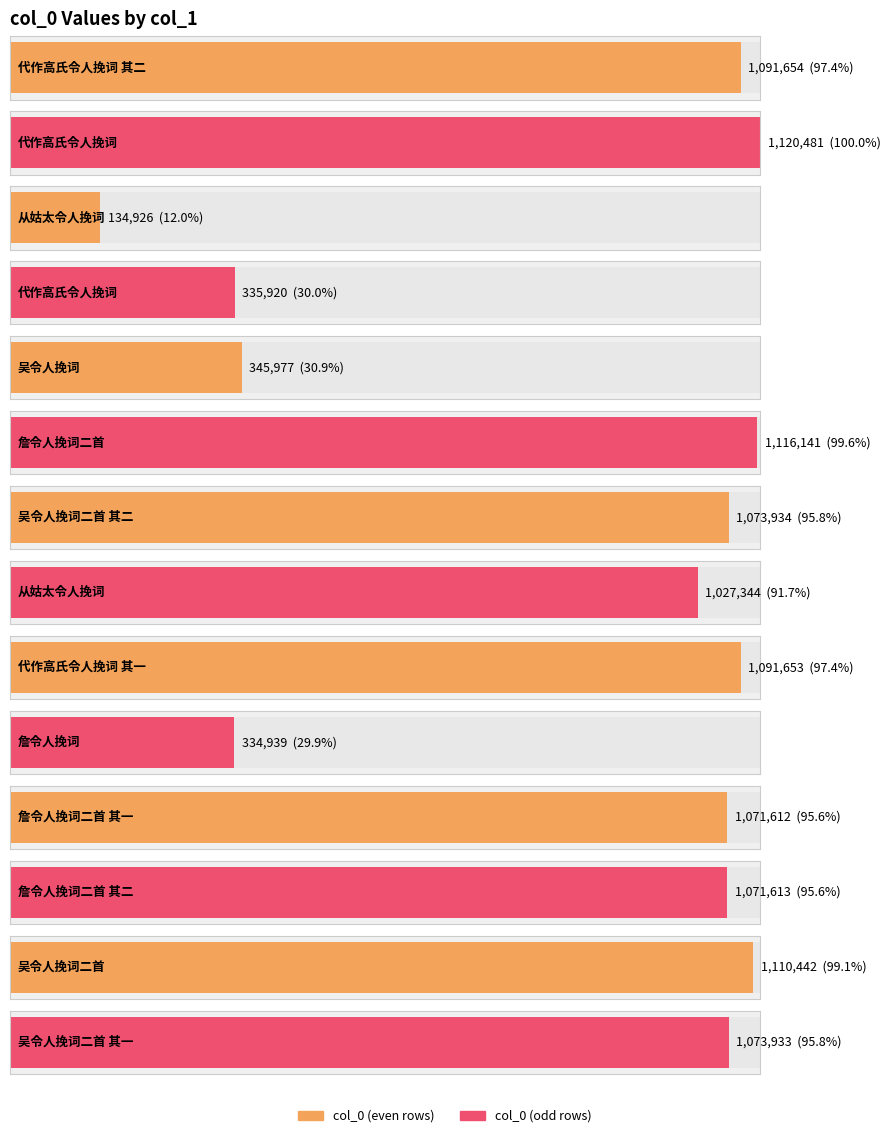

Rank the categories by value from highest to lowest.

代作高氏令人挽词, 詹令人挽词二首, 吴令人挽词二首, 代作高氏令人挽词 其二, 代作高氏令人挽词 其一, 吴令人挽词二首 其二, 吴令人挽词二首 其一, 詹令人挽词二首 其二, 詹令人挽词二首 其一, 从姑太令人挽词, 吴令人挽词, 代作高氏令人挽词, 詹令人挽词, 从姑太令人挽词